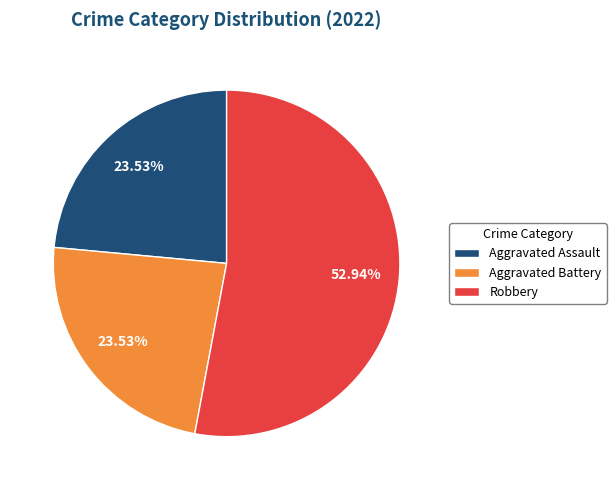

Is there a majority slice in this chart?

Yes